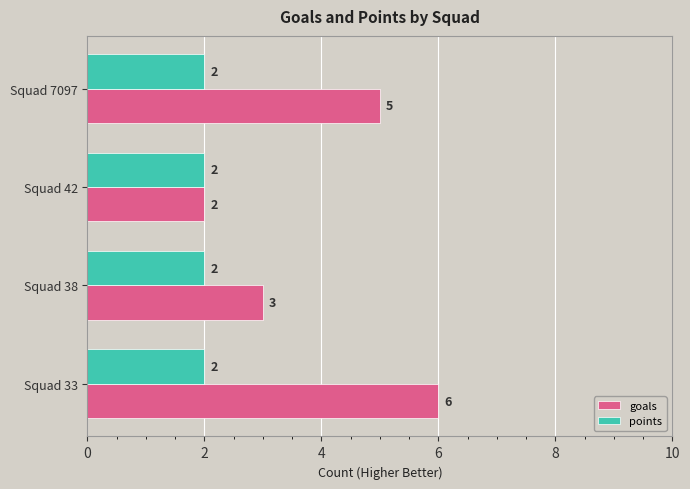

Which series has the largest total across all categories?

goals